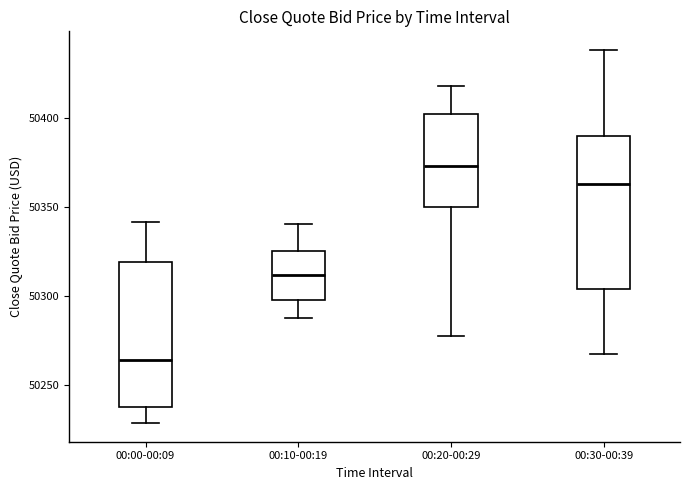

Which box's median line is the highest?

00:20-00:29